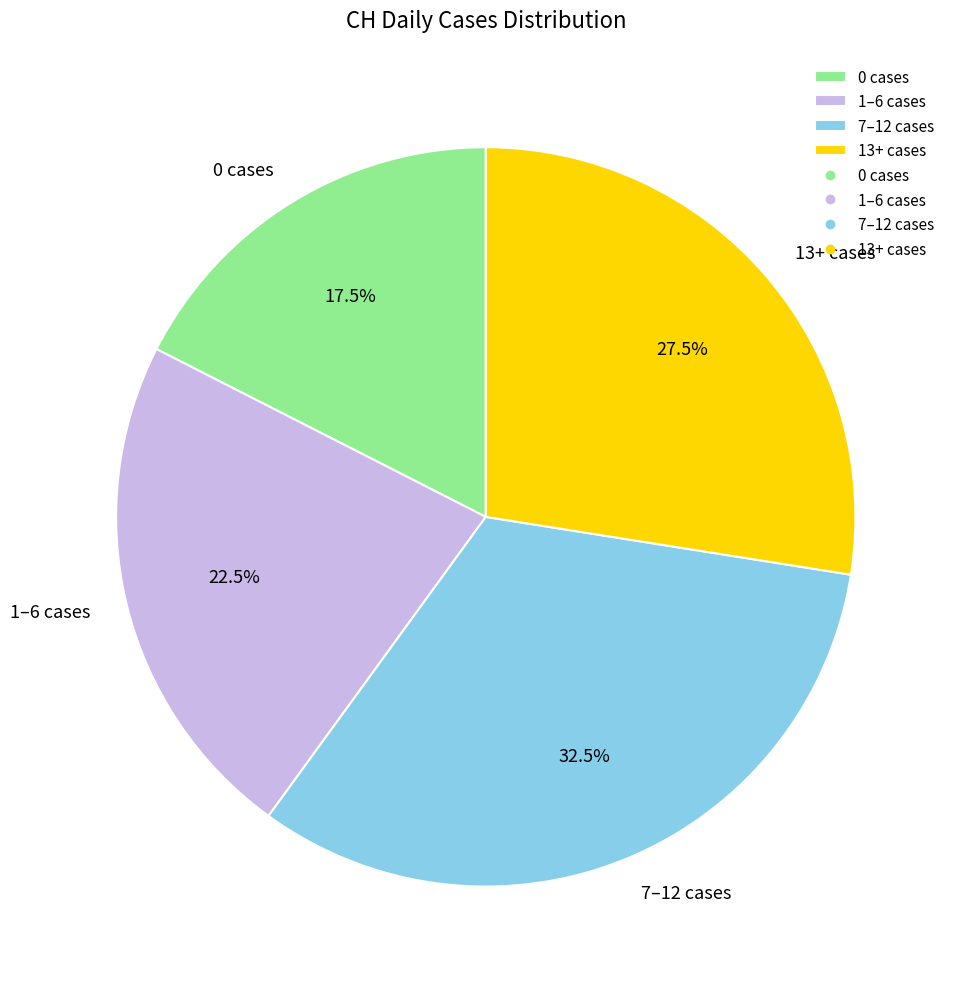

Which category has the smallest portion of the pie?

0 cases